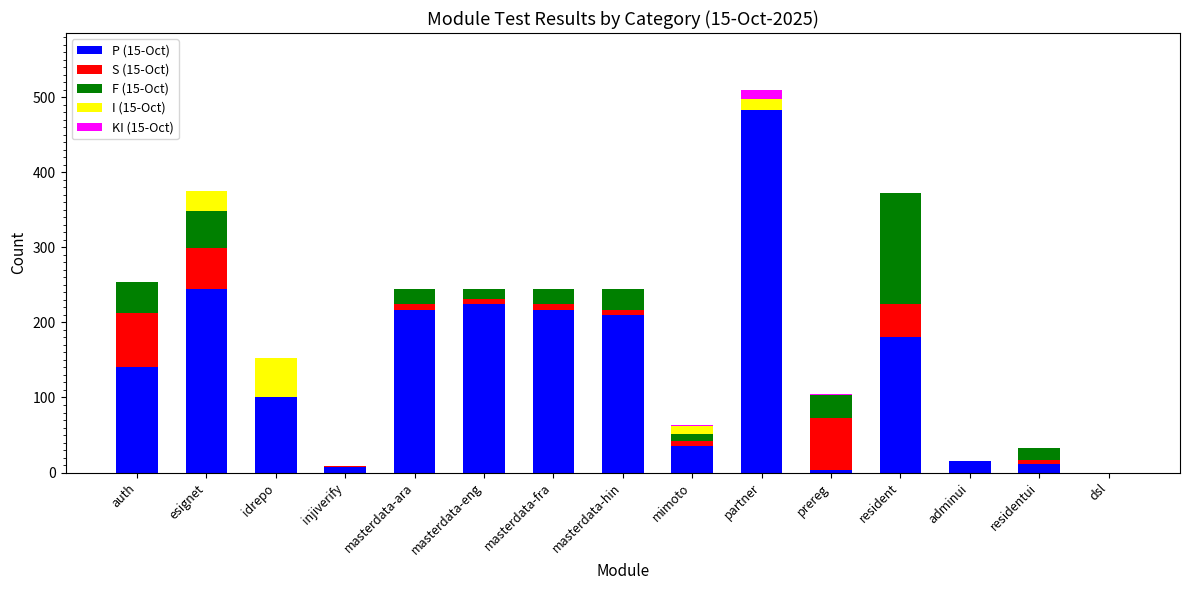

At which label does P (15-Oct) reach its peak?

partner